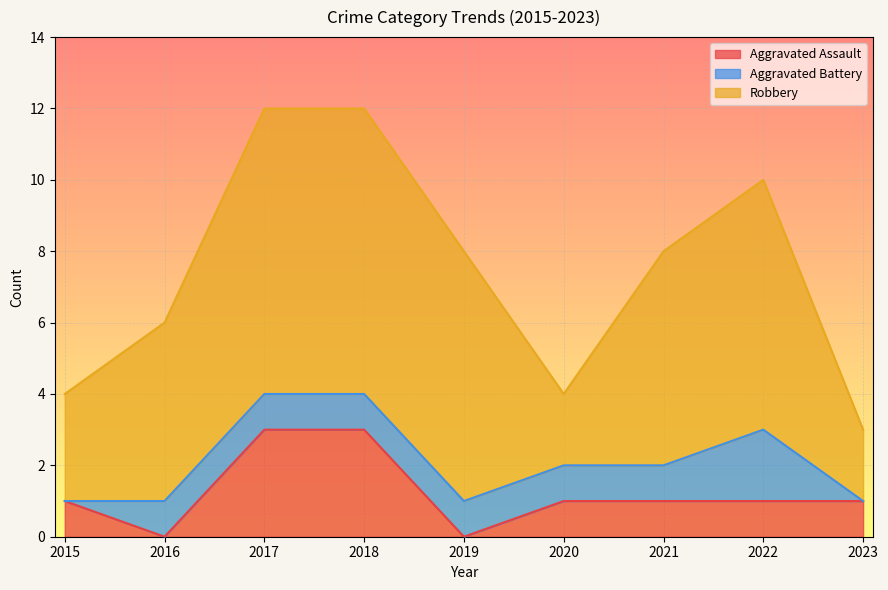

Rank the categories by Robbery value from highest to lowest.

2017, 2018, 2019, 2022, 2021, 2016, 2015, 2020, 2023